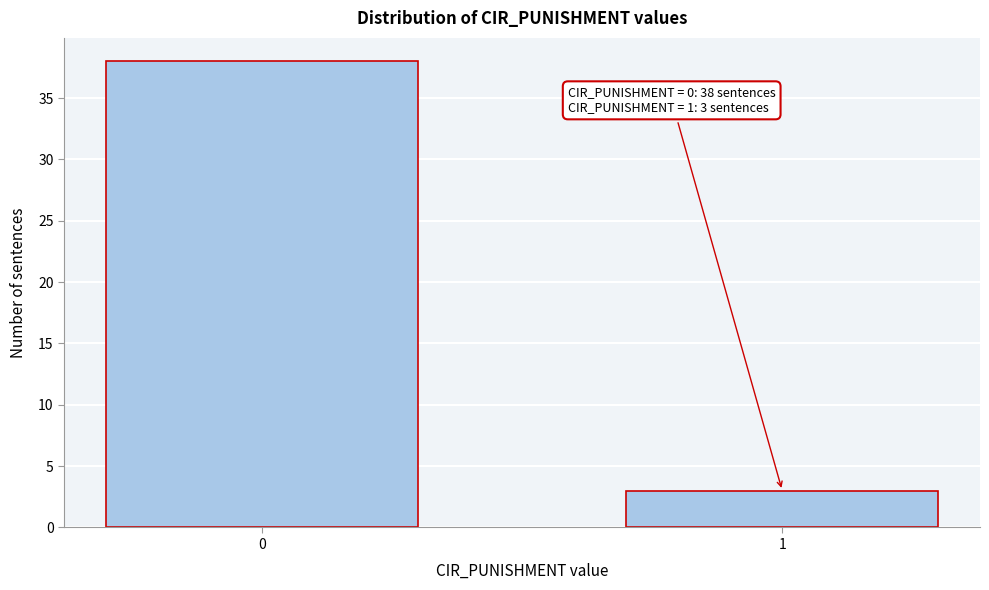

Reading left to right, extract all data points from this chart.

38	3